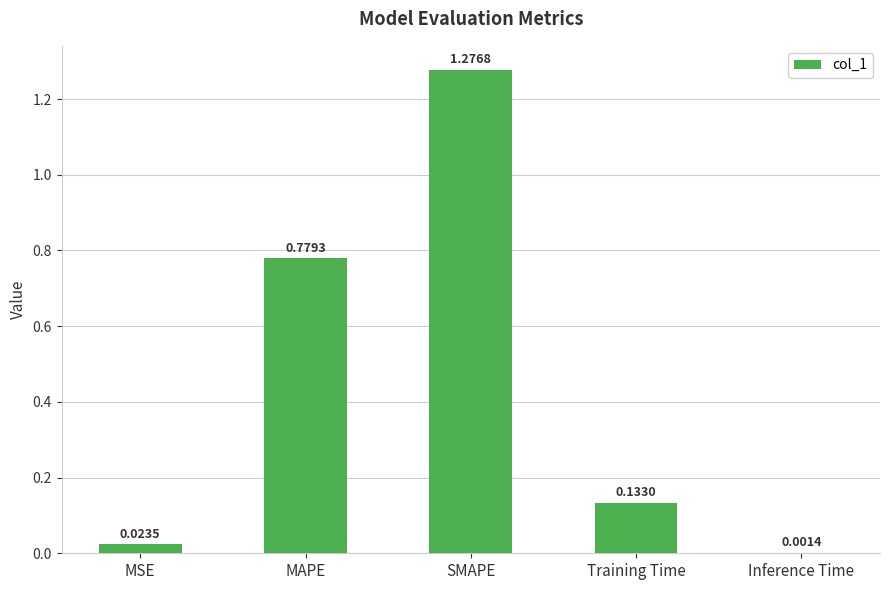

Are the bars horizontal?

No